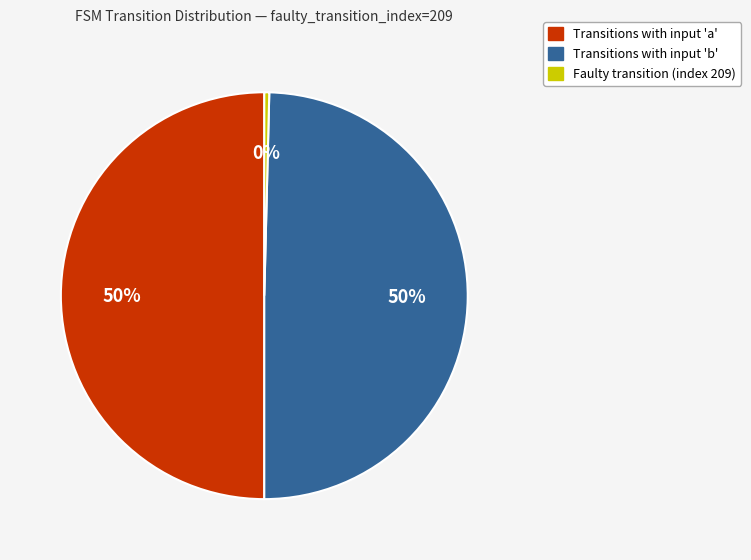

Which slice is the smallest?

Faulty transition (index 209)